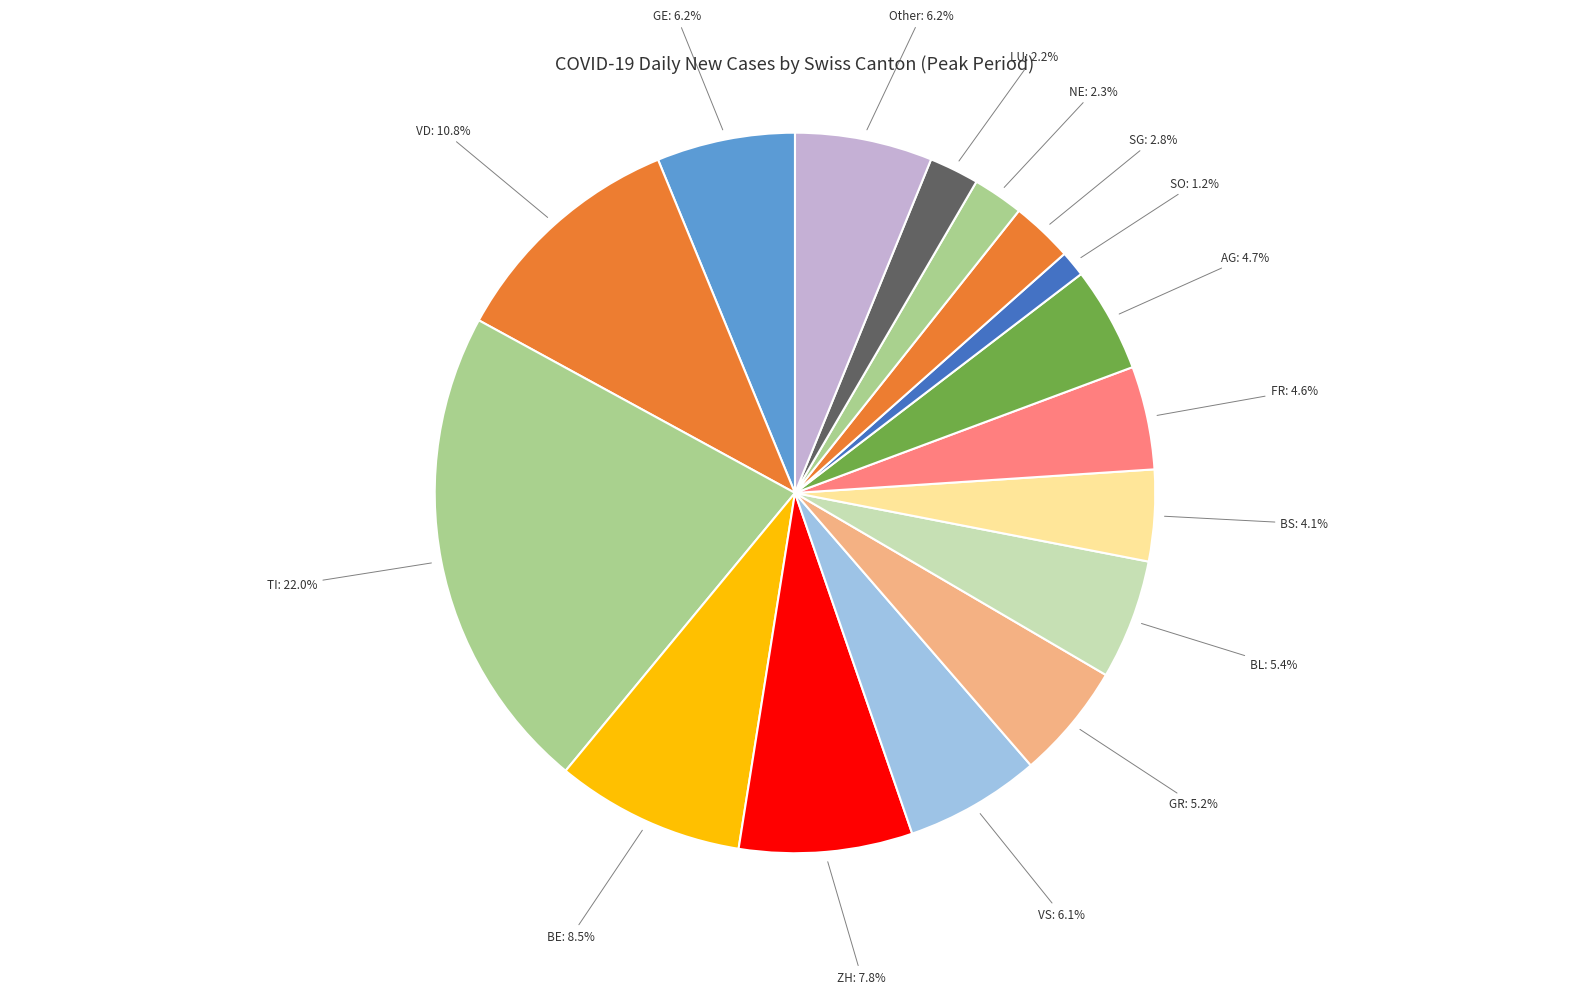

Is there a majority slice in this chart?

No